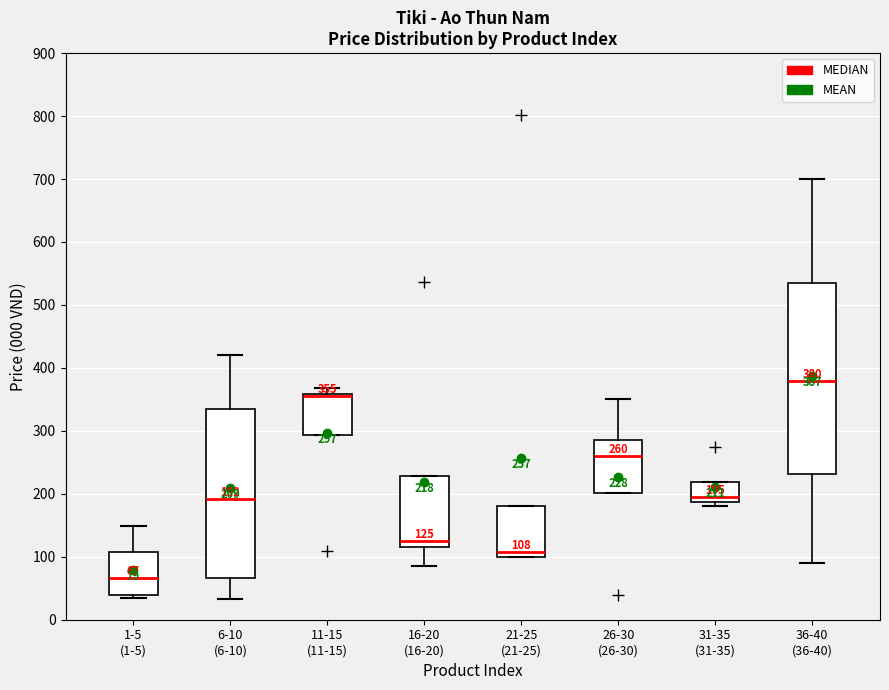

Which box is the tallest, from its lower edge to its upper edge?

36-40 (36-40)